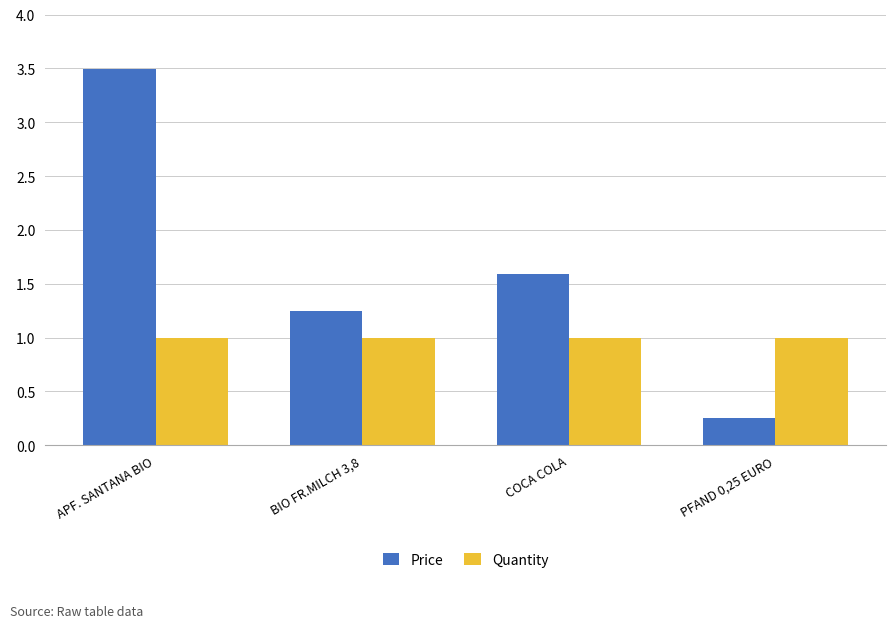

What are all the series names shown in the legend?

Price, Quantity